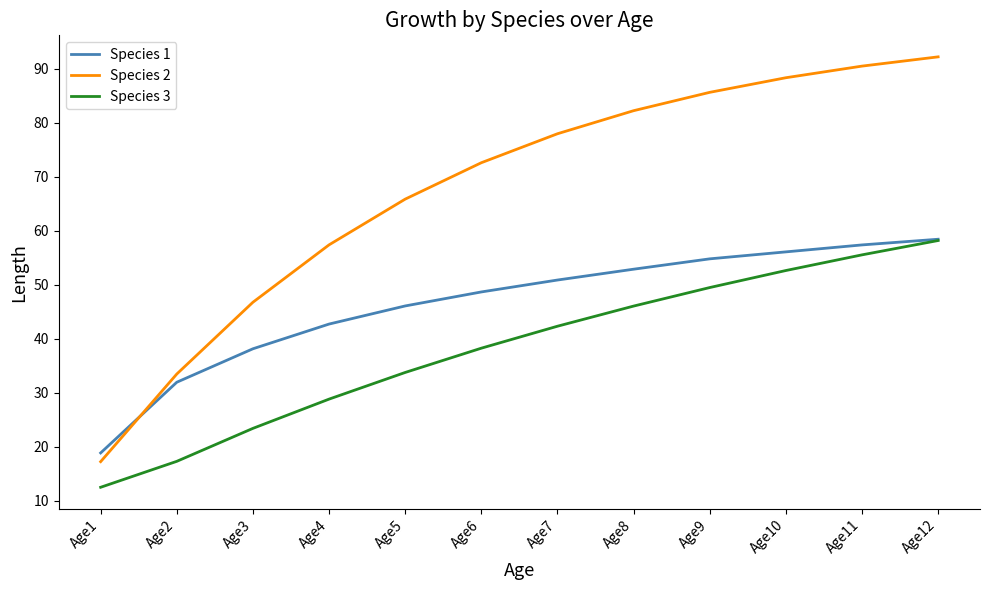

Which series has the largest total across all categories?

Species 2